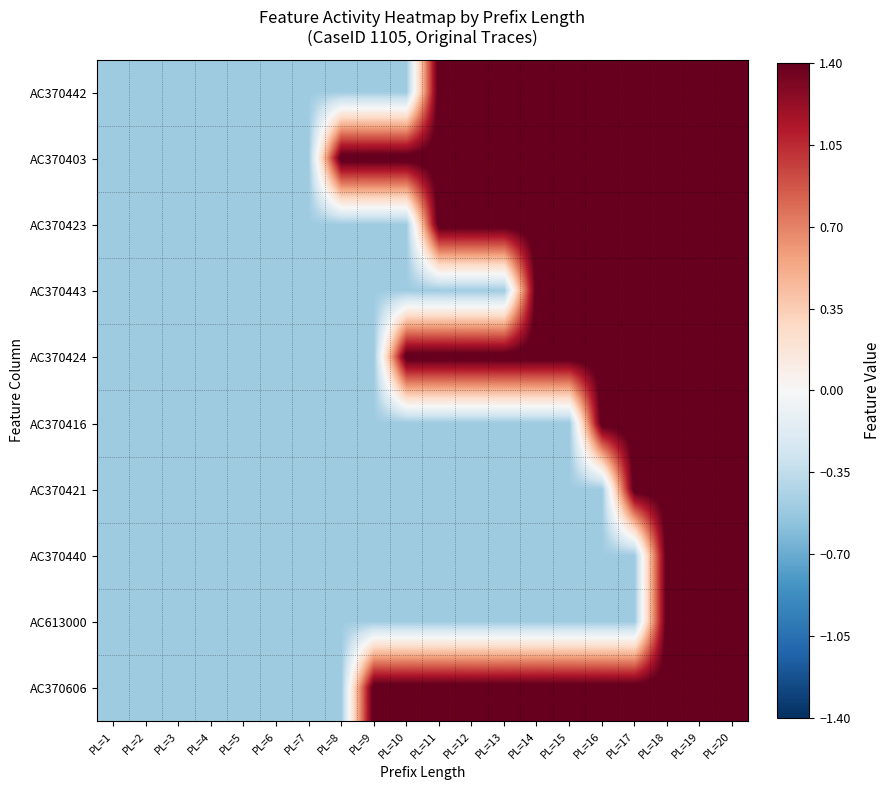

Which label corresponds to the smallest value in the chart?

PL=1